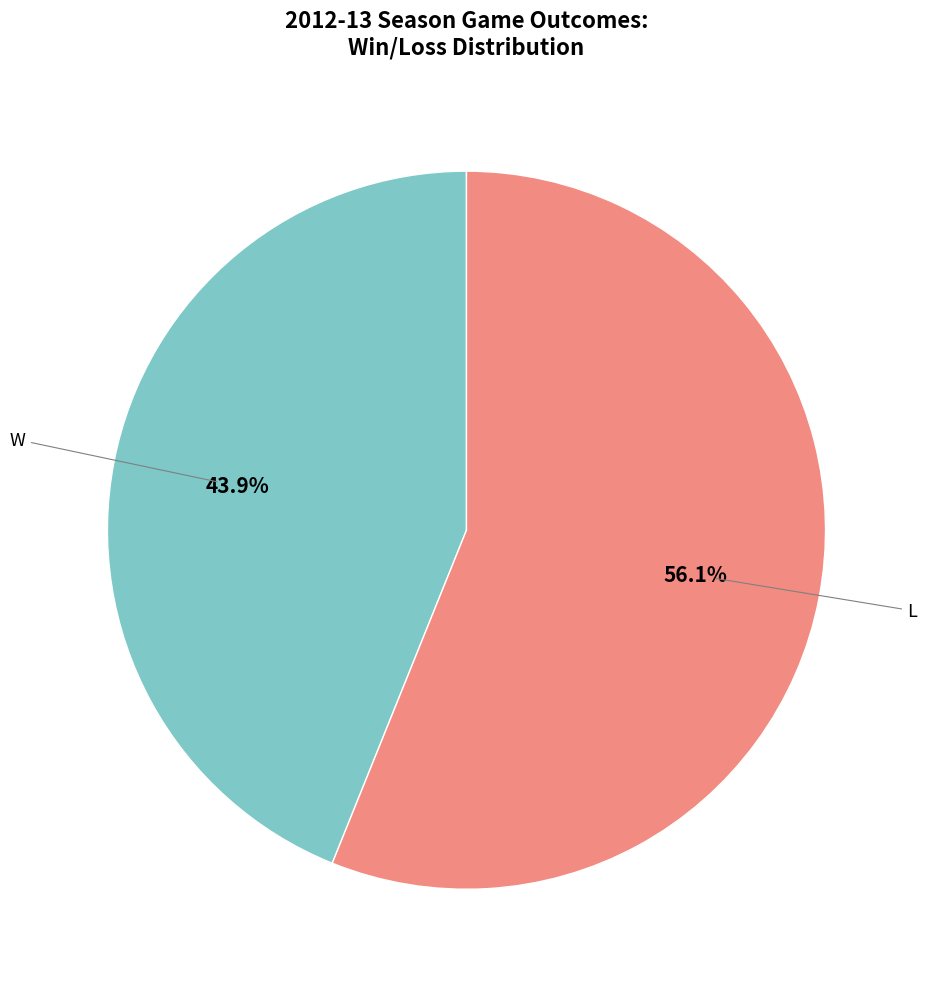

What is the ratio of the value at L to the value at W?

1.3